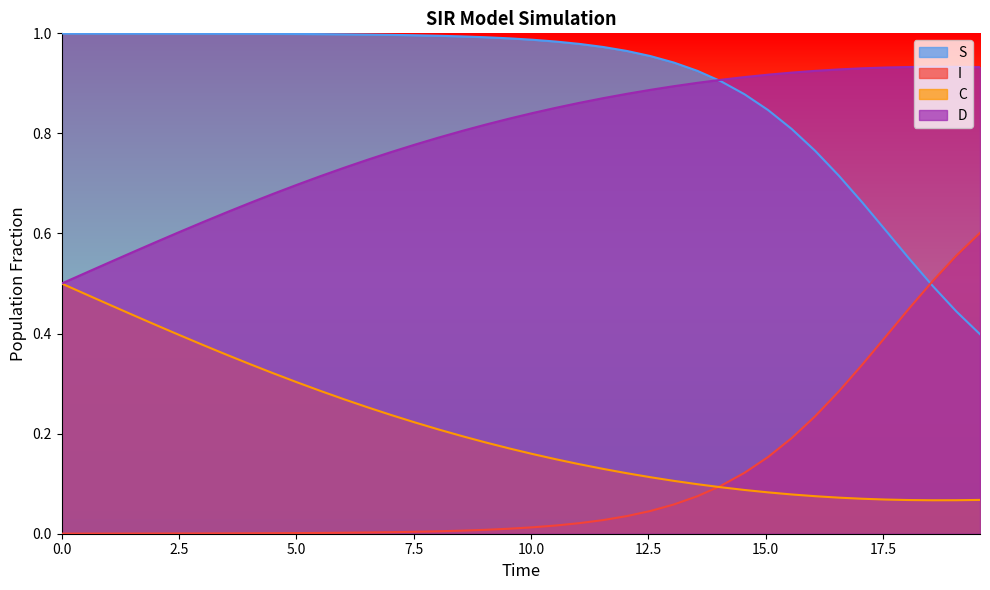

Rank the series by their maximum value, from highest to lowest.

S, D, I, C